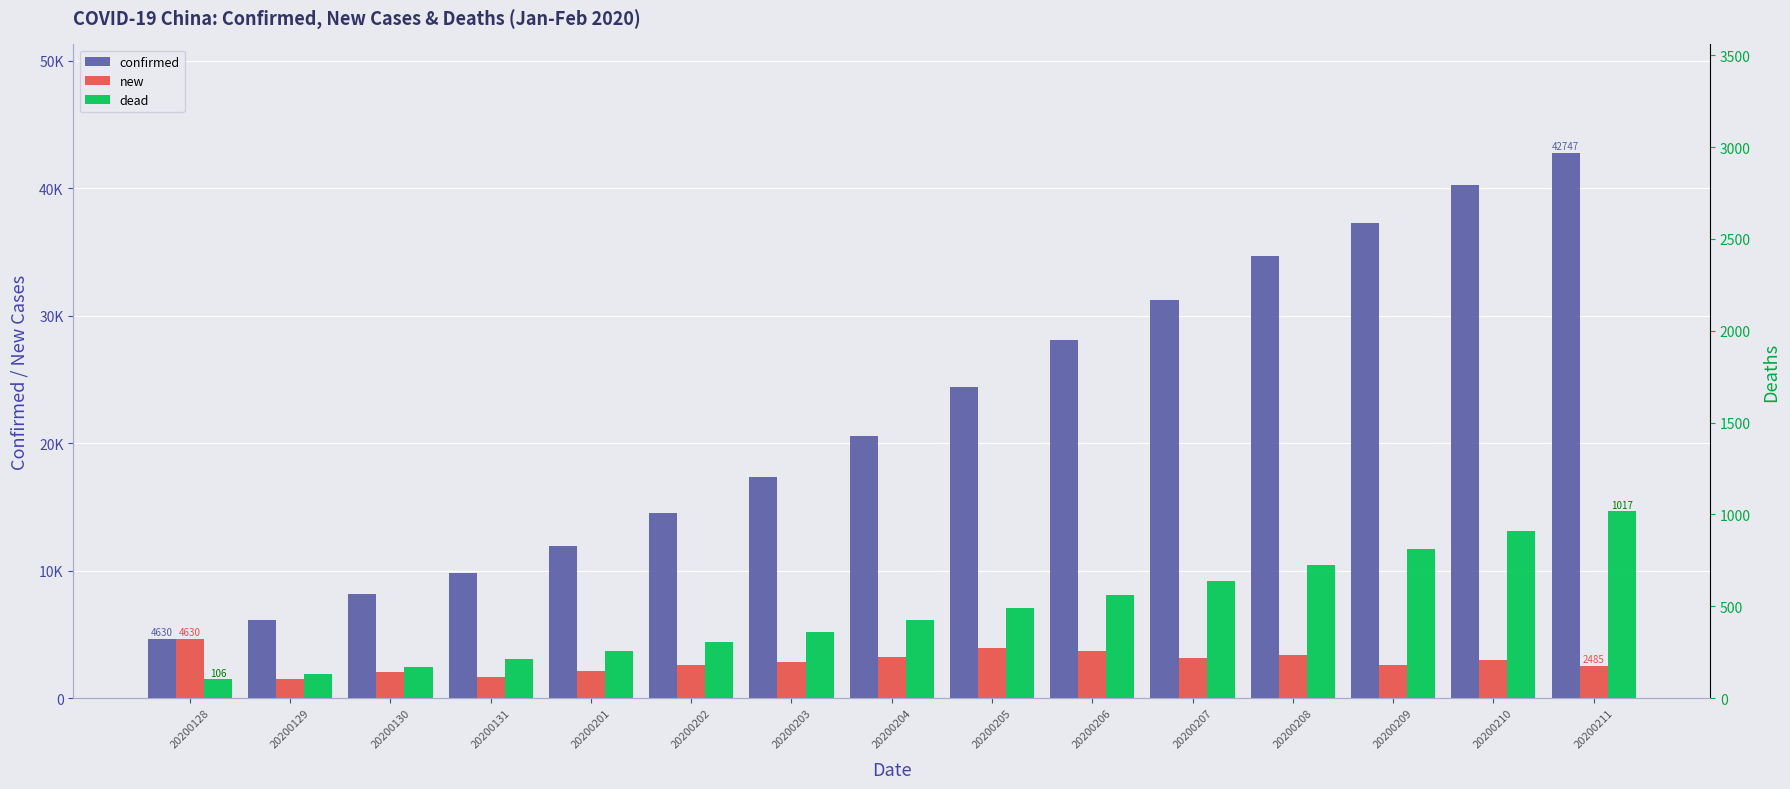

How many bars are there in each group?

3